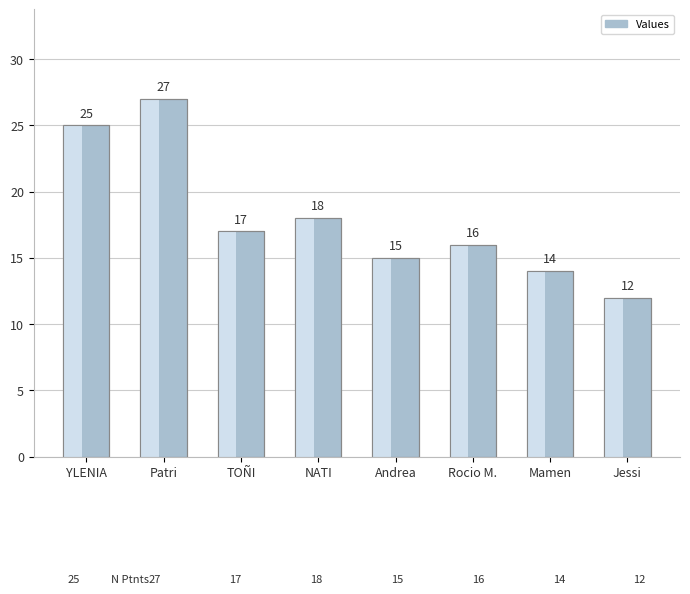

How many data points are less than 17?

4